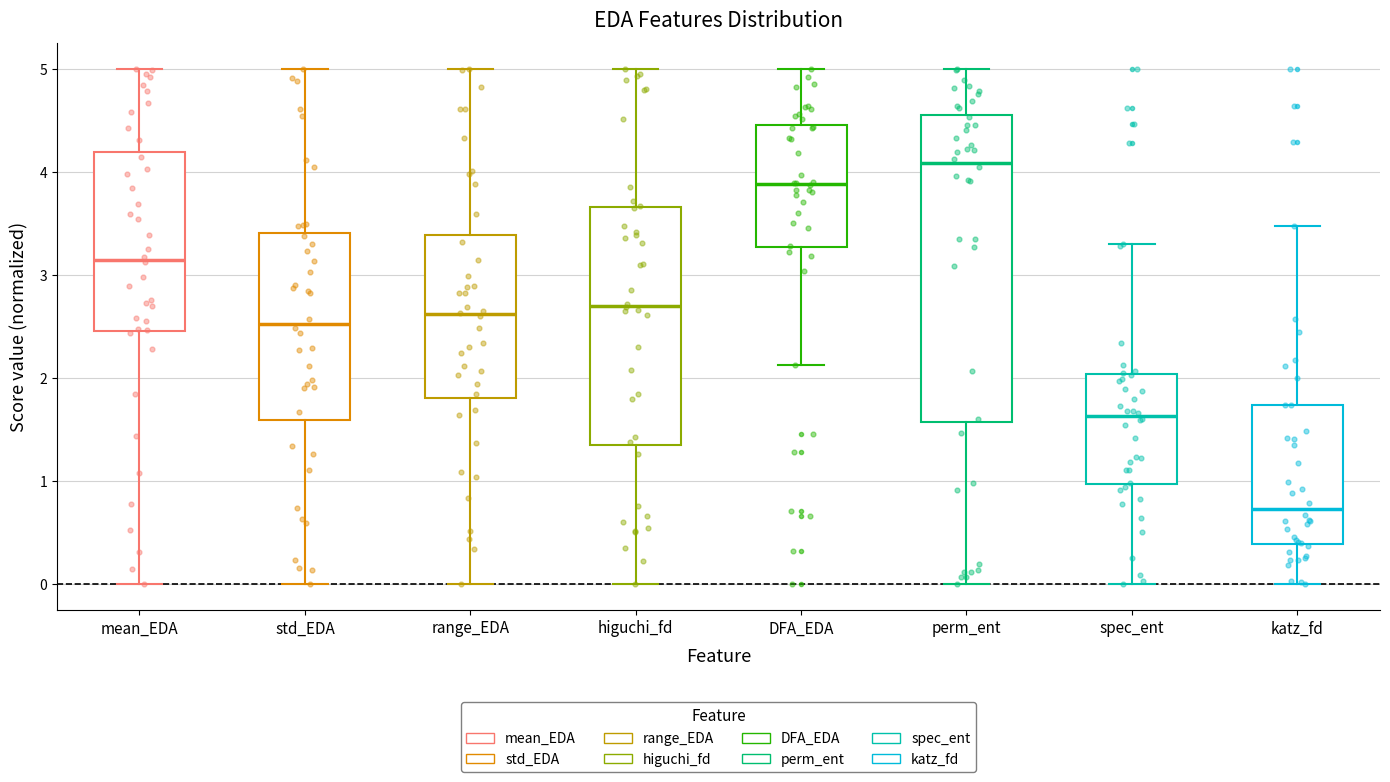

Which box has the highest median line?

perm_ent